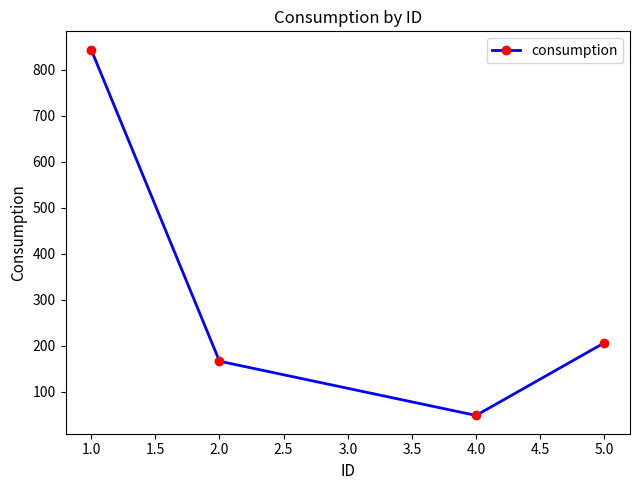

Where is the data nearest to the value 446?

5.0